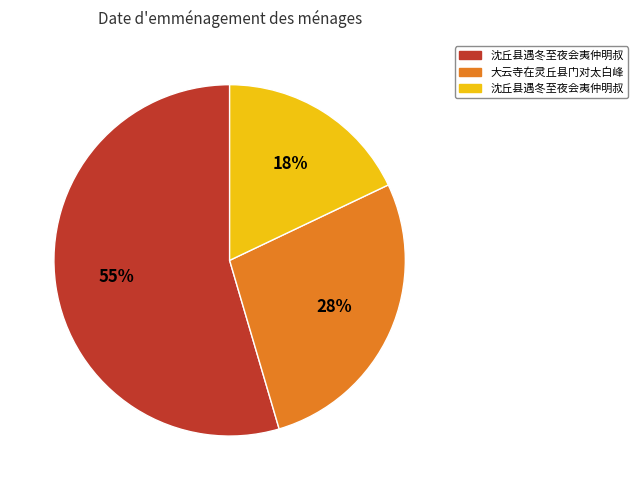

To the nearest percent, what is the average slice percentage?

33%